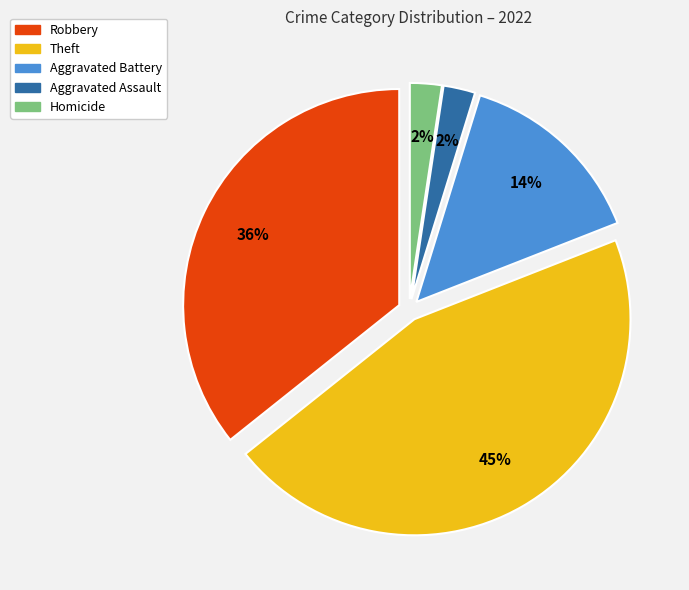

How many segments does this pie chart have?

5